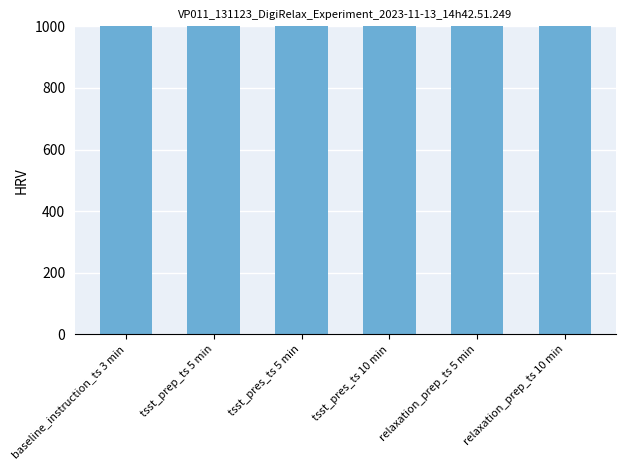

The value at baseline_instruction_ts 3 min is 1690. True or false?

True